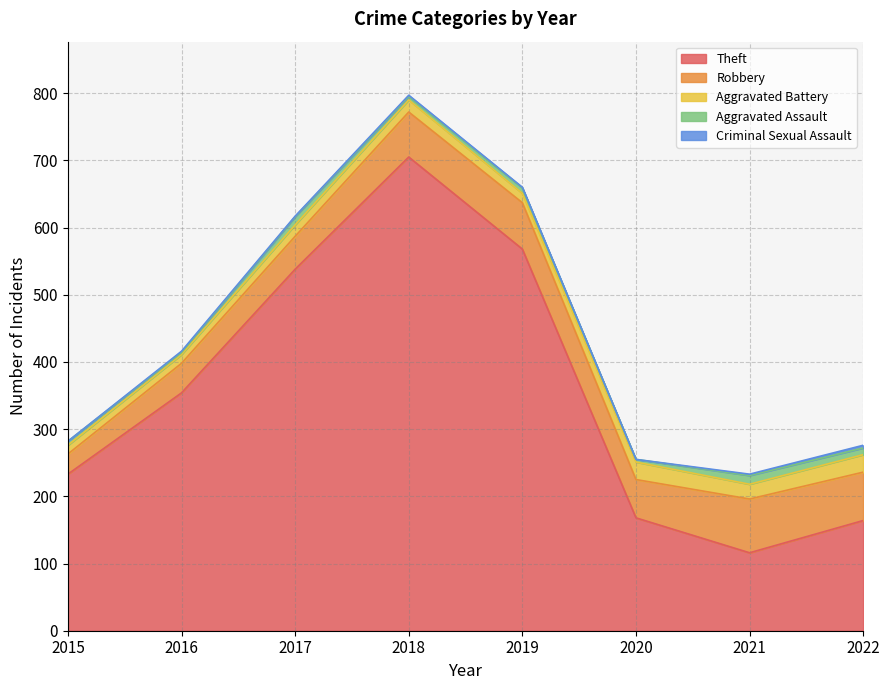

What is the difference between the maximum and minimum values in the Theft series?

589